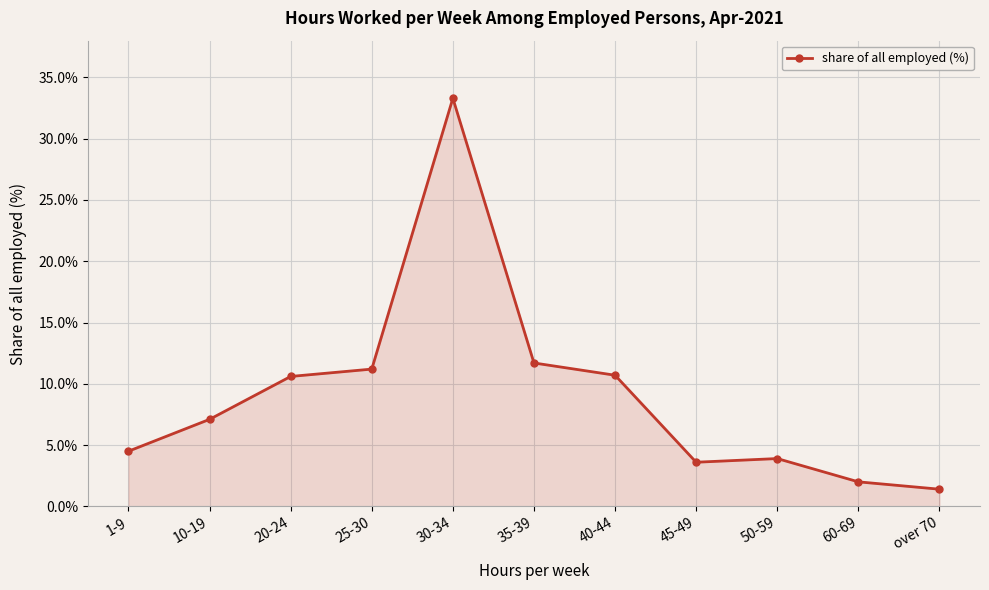

What is the ratio of the value at 35-39 to the value at 1-9?

2.6